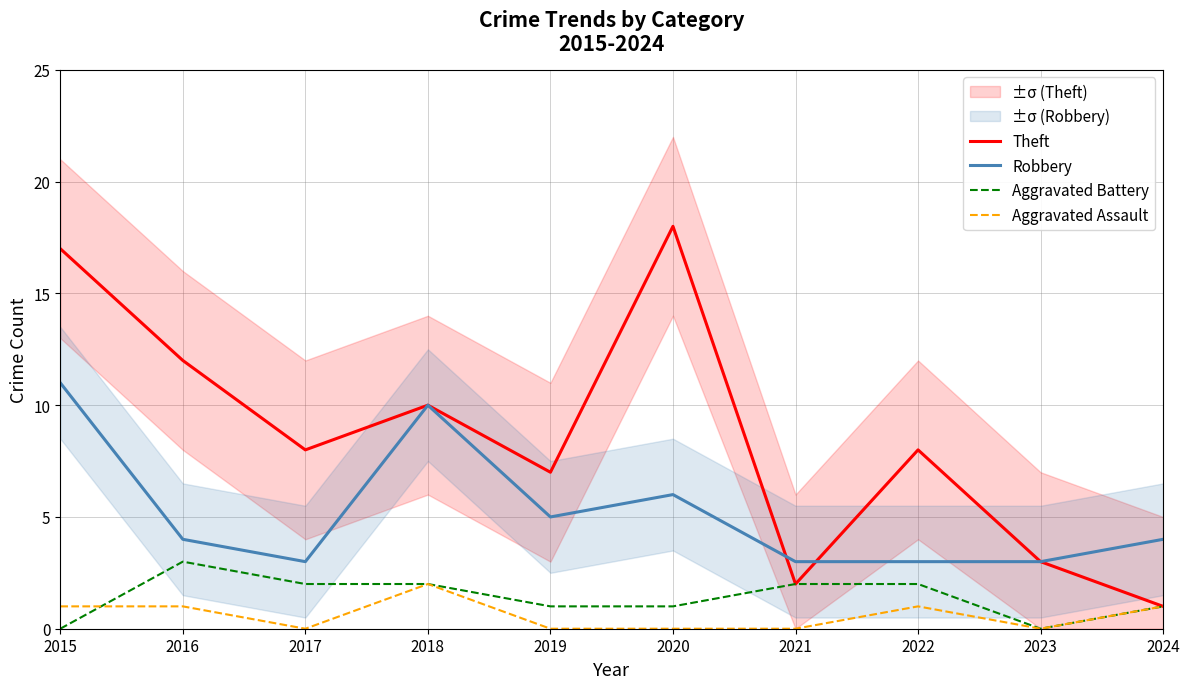

Reading right to left, what are all the values shown in this chart?

Theft: 1	3	8	2	18	7	10	8	12	17
Robbery: 4	3	3	3	6	5	10	3	4	11
Aggravated Battery: 1	0	2	2	1	1	2	2	3	0
Aggravated Assault: 1	0	1	0	0	0	2	0	1	1